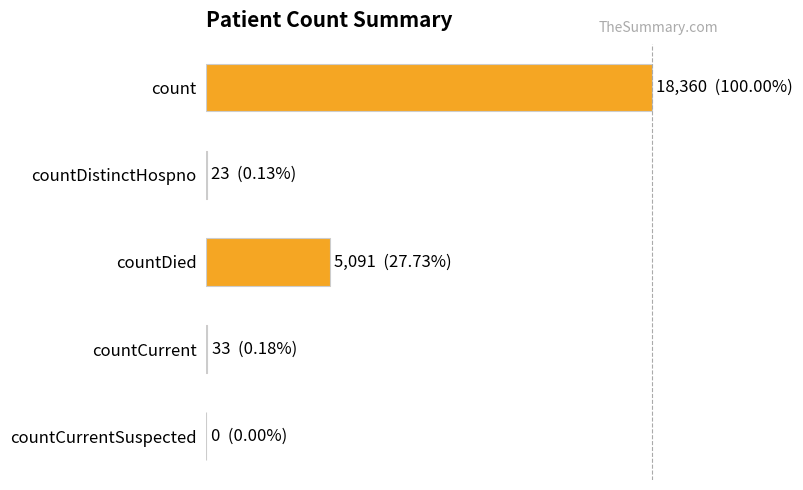

Are the bars horizontal?

Yes